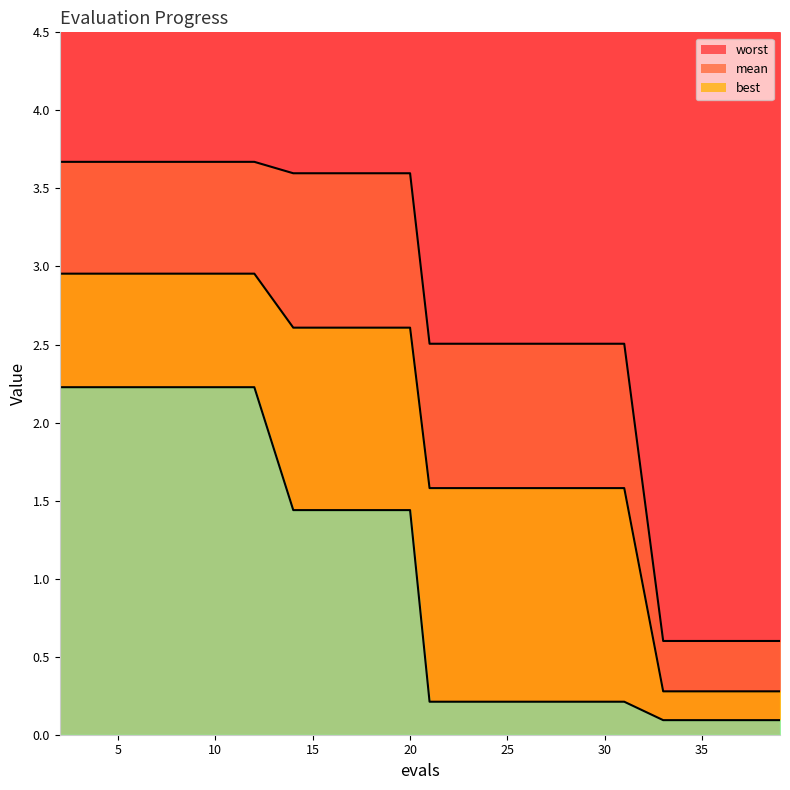

What are all the series names shown in the legend?

mean, best, worst